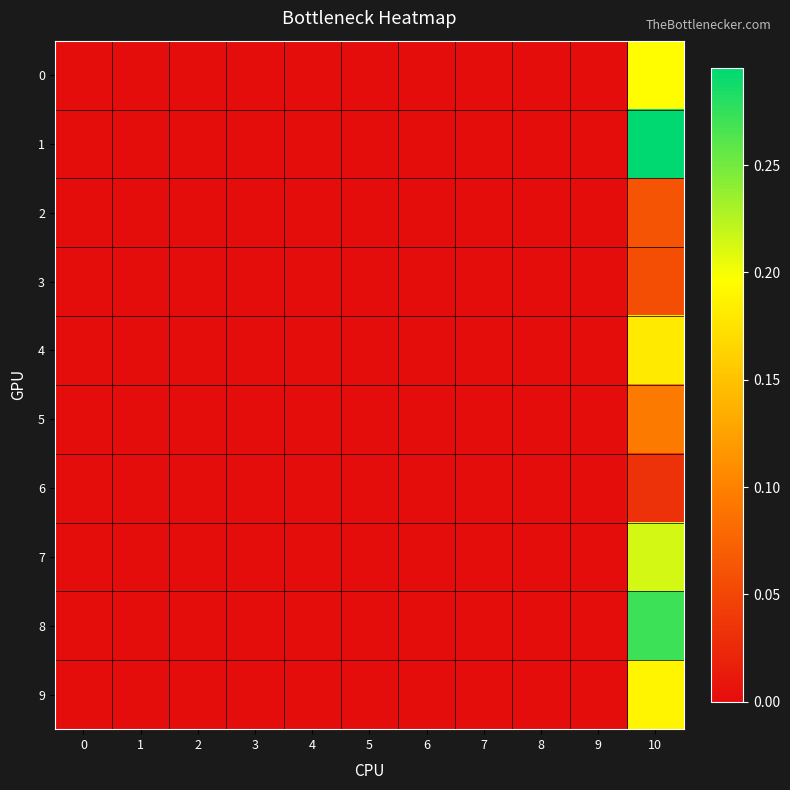

At how many categories does at least one series exceed 0?

1